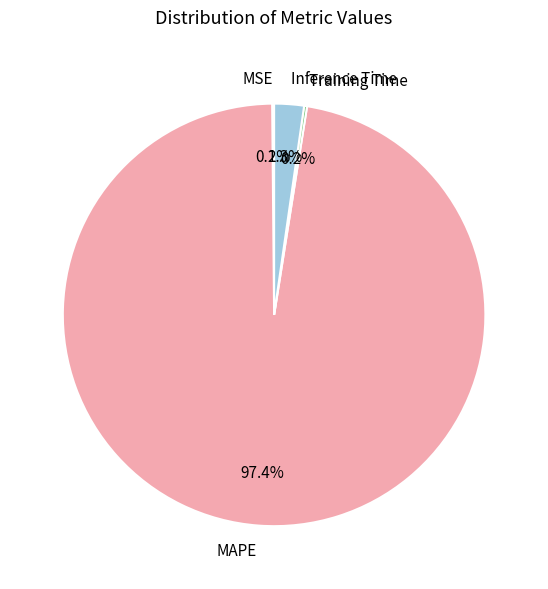

Which slice represents more than half of the pie?

MAPE